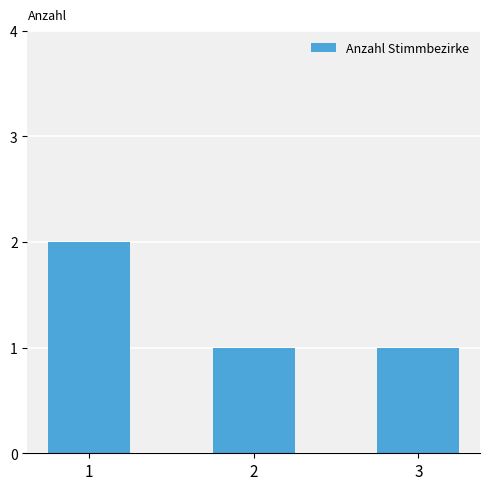

Is it true that the value at 1 is 2?

True